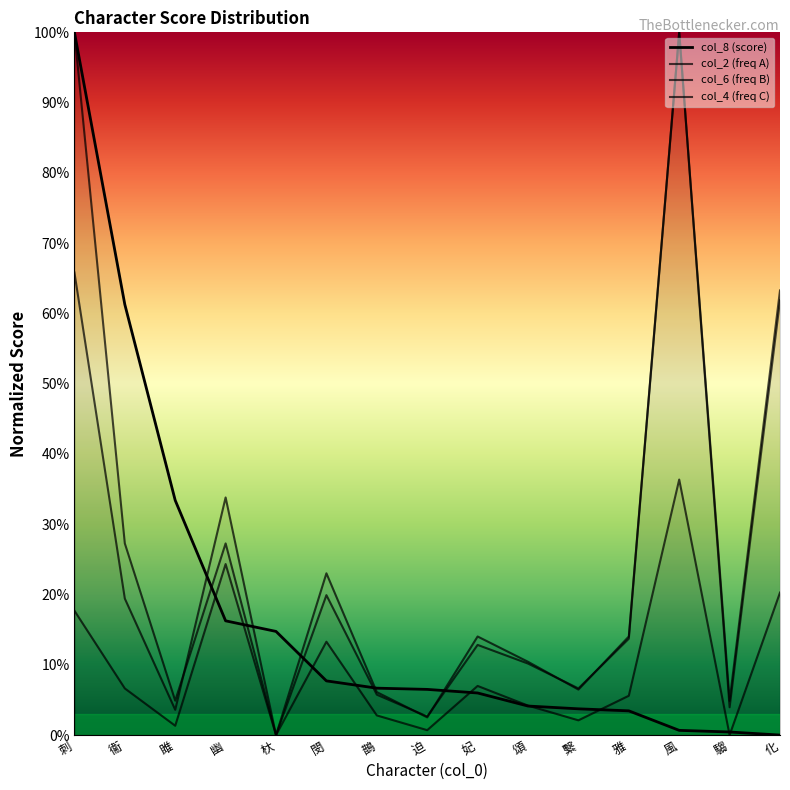

What is the value of the col_8 (score) point at the 10th from the left?

4.1